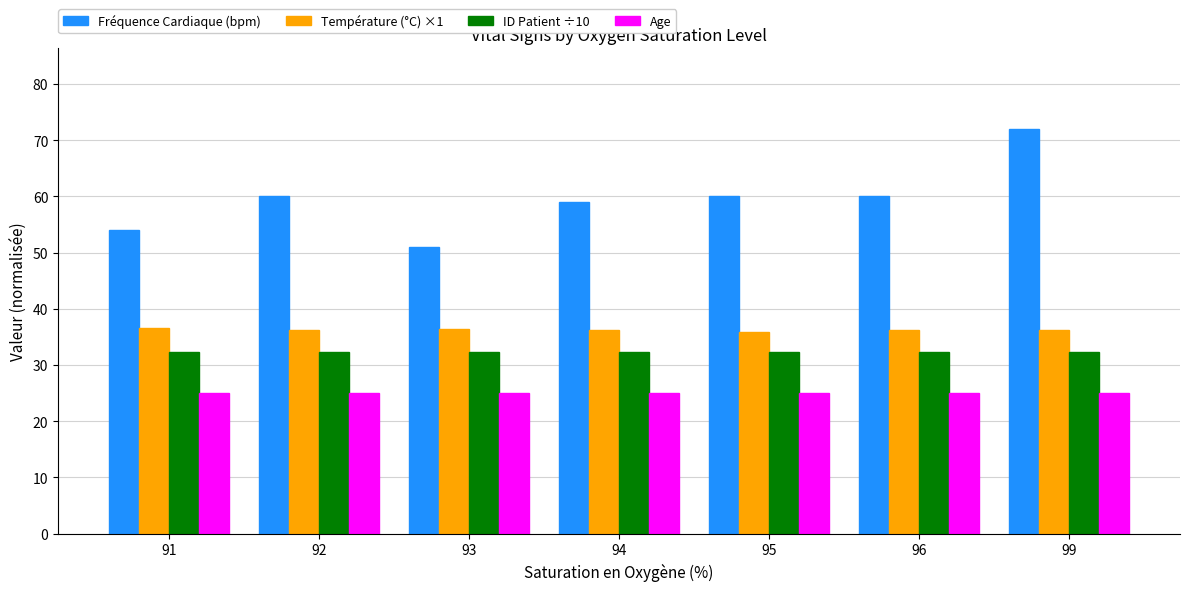

At 92, list the series in order from largest to smallest.

Fréquence Cardiaque (bpm), Température (°C) ×1, ID Patient ÷10, Age